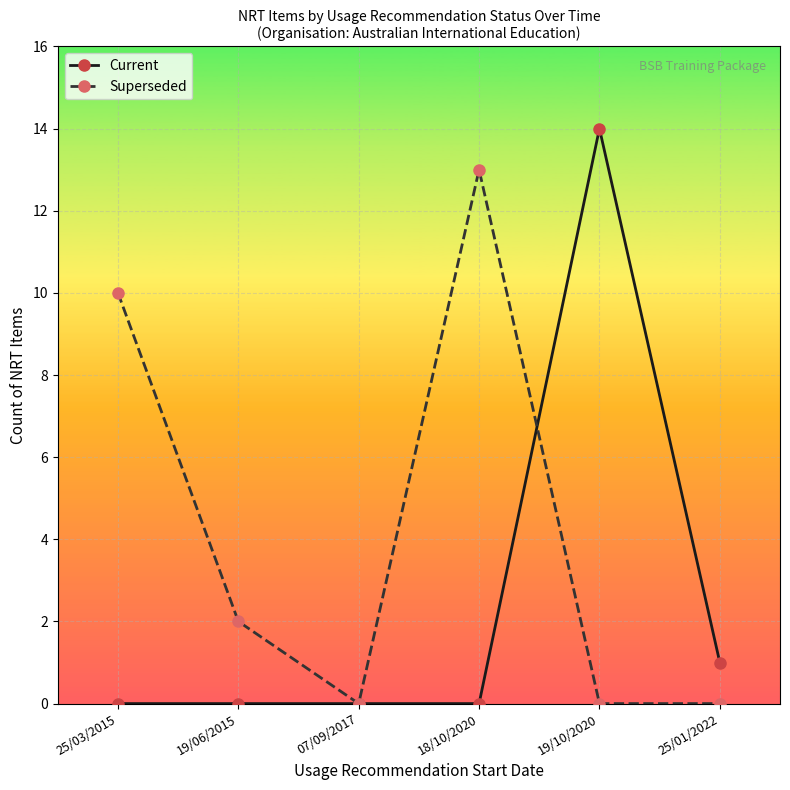

What position from the left is 25/01/2022?

6